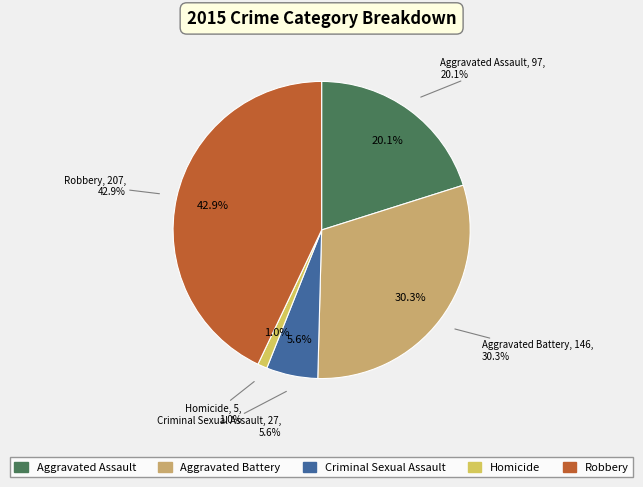

Is there a majority slice in this chart?

No